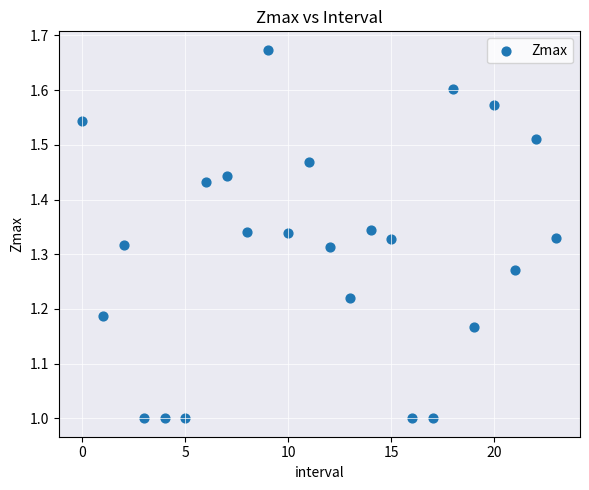

What is the range of Y values (max minus min)?

0.7